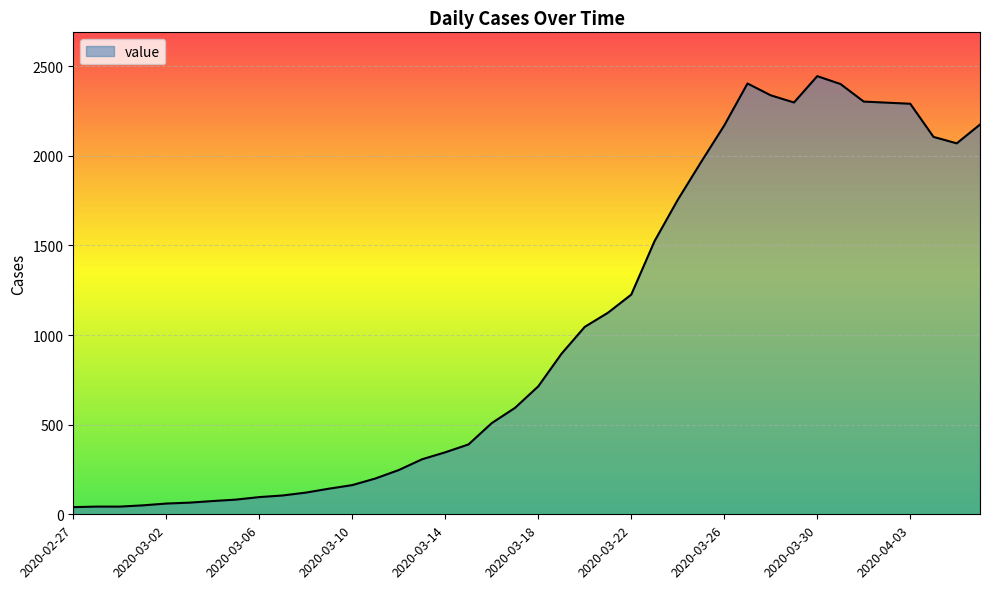

What is the difference between the maximum and minimum values?

2405